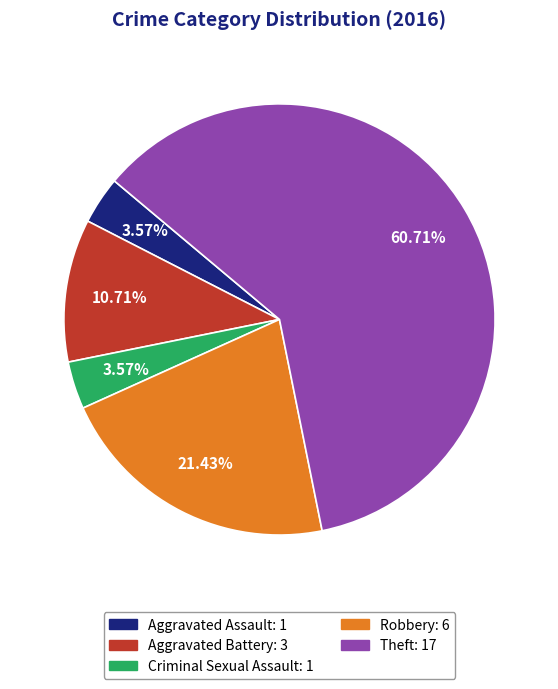

Does any single category account for the majority?

Yes